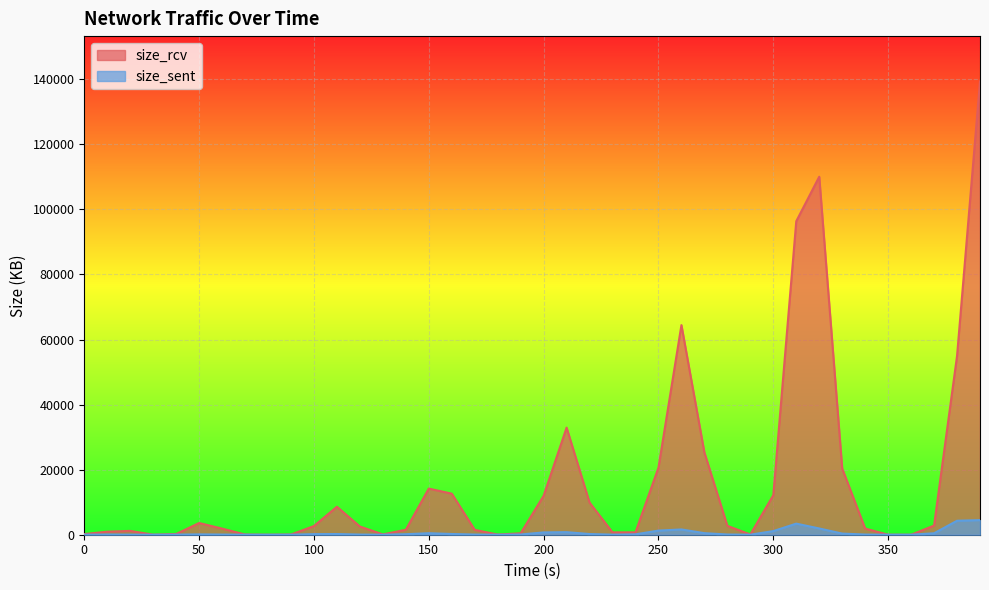

Between 310 and 170, which is larger?

310